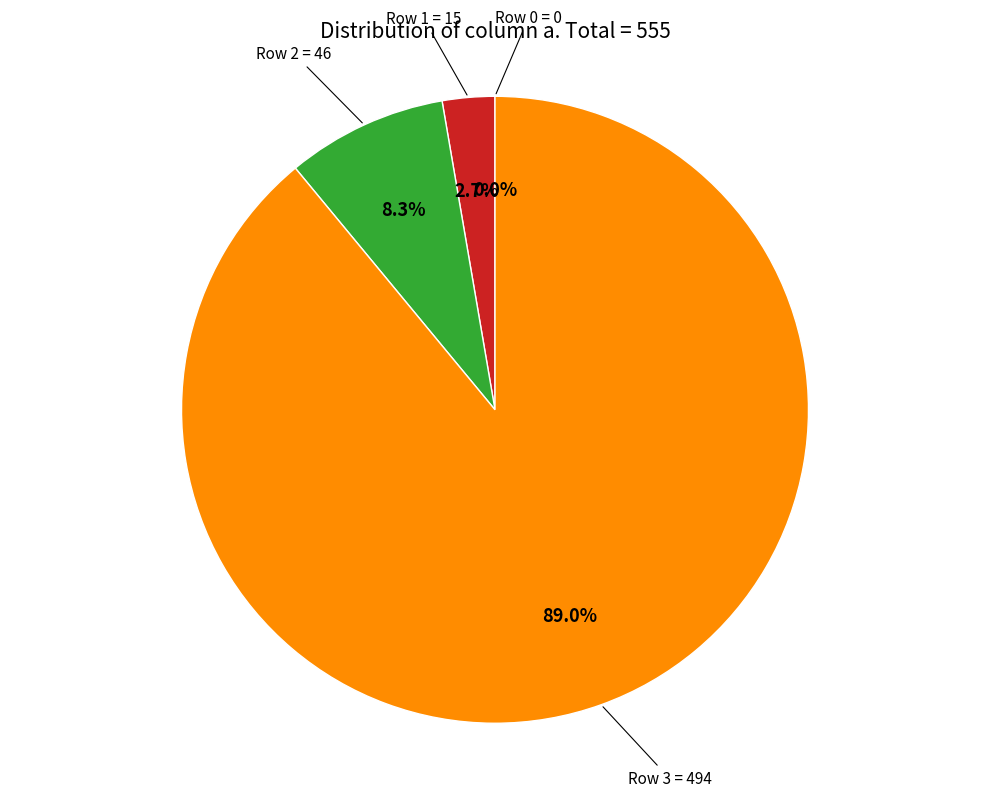

To the nearest percent, what portion does 3 represent?

89%